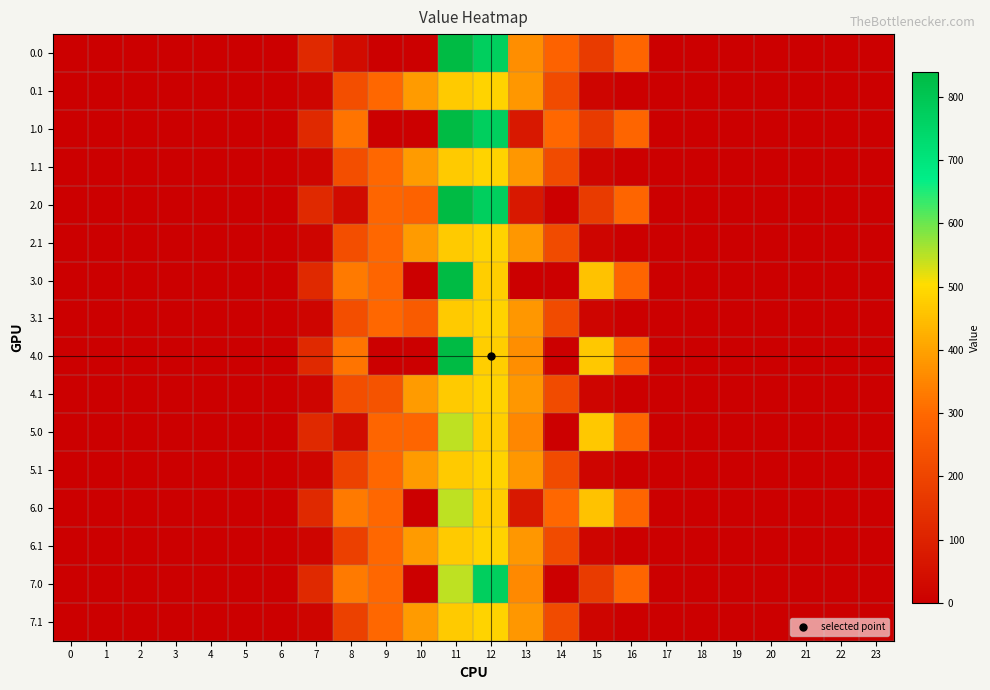

At which category is the sum across all series the highest?

11